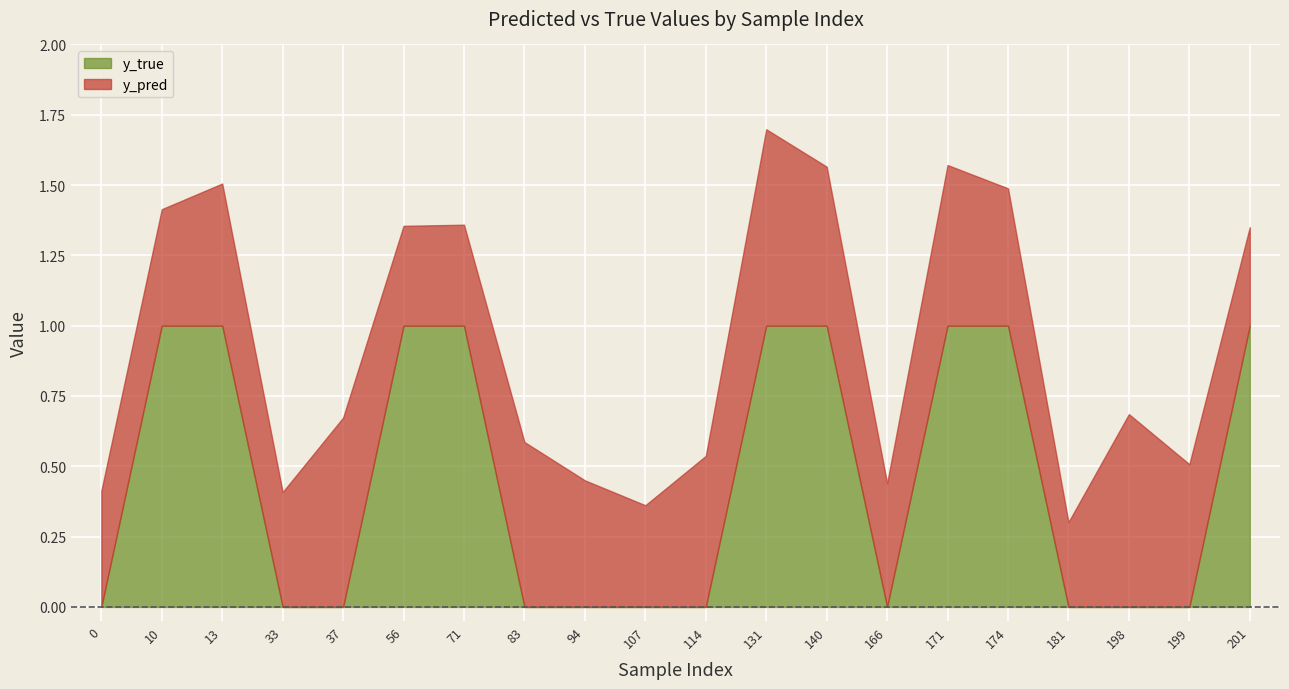

What is the difference between the maximum and second lowest values in the y_pred series?

0.3